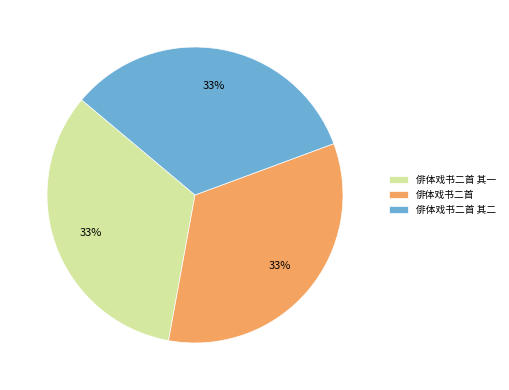

The 俳体戏书二首 其二 slice represents 19% of the pie. True or false?

False